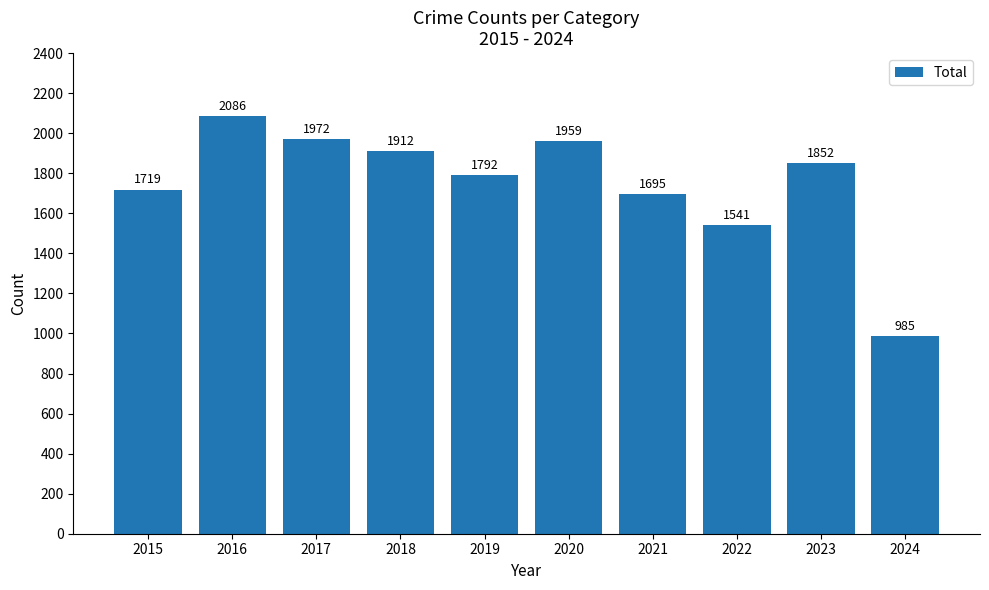

The chart shows a value of 1959 at 2020. True or false?

True